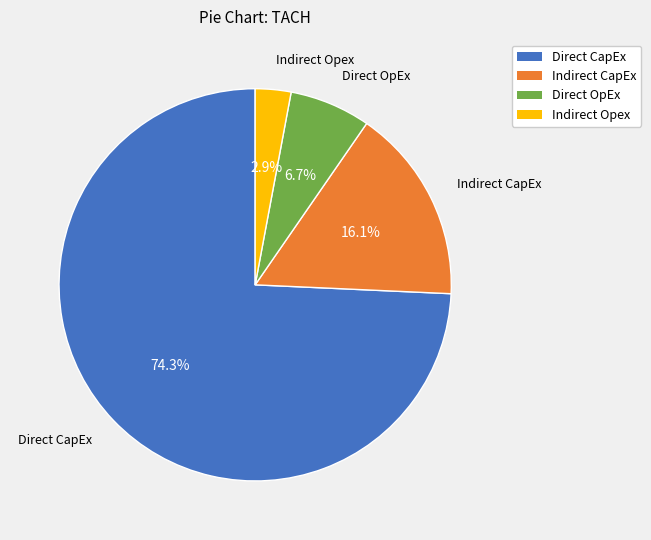

Is it true that Indirect CapEx is 23% of the pie?

False